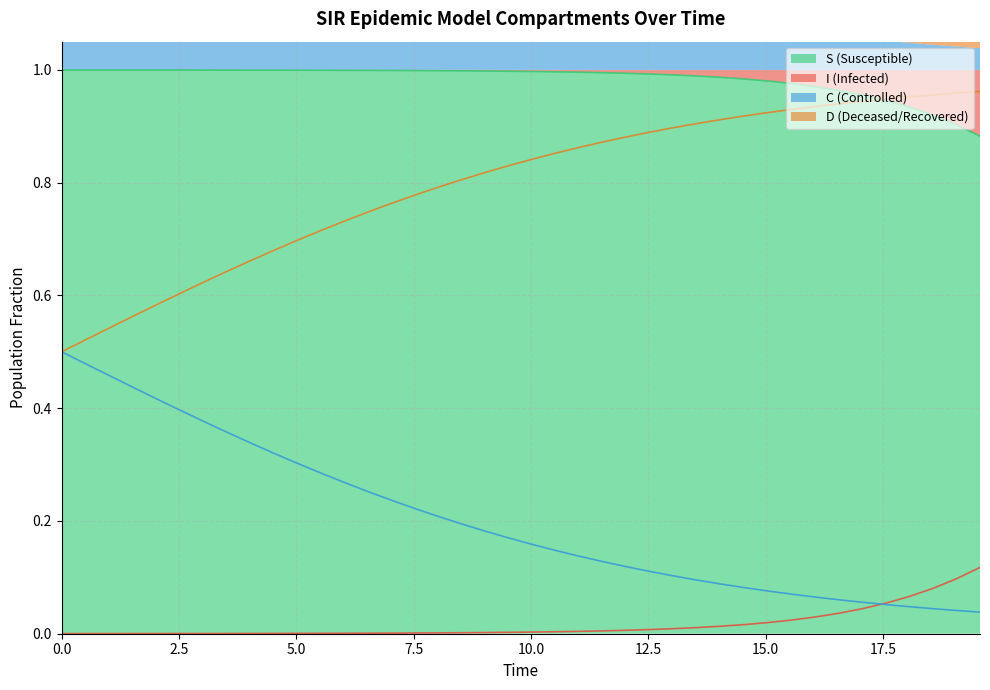

Reading right to left, what are all the values shown in this chart?

S: 0.9	0.9	0.9	0.9	0.9	1.0	1.0	1.0	1.0	1.0	1.0	1.0	1.0	1.0	1.0	1.0	1.0	1.0	1.0	1.0	1.0	1.0	1.0	1.0	1.0	1.0	1.0	1.0	1.0	1.0	1.0	1.0	1.0	1.0	1.0	1.0	1.0	1.0	1.0	1.0
I: 0.1	0.1	0.1	0.1	0.1	0.0	0.0	0.0	0.0	0.0	0.0	0.0	0.0	0.0	0.0	0.0	0.0	0.0	0.0	0.0	0.0	0.0	0.0	0.0	0.0	0.0	0.0	0.0	0.0	0.0	0.0	0.0	0.0	0.0	0.0	0.0	0.0	0.0	0.0	0.0
C: 0.0	0.0	0.0	0.0	0.1	0.1	0.1	0.1	0.1	0.1	0.1	0.1	0.1	0.1	0.1	0.1	0.1	0.1	0.1	0.2	0.2	0.2	0.2	0.2	0.2	0.2	0.3	0.3	0.3	0.3	0.3	0.3	0.4	0.4	0.4	0.4	0.4	0.5	0.5	0.5
D: 1.0	1.0	1.0	1.0	0.9	0.9	0.9	0.9	0.9	0.9	0.9	0.9	0.9	0.9	0.9	0.9	0.9	0.9	0.9	0.8	0.8	0.8	0.8	0.8	0.8	0.8	0.7	0.7	0.7	0.7	0.7	0.7	0.6	0.6	0.6	0.6	0.6	0.5	0.5	0.5